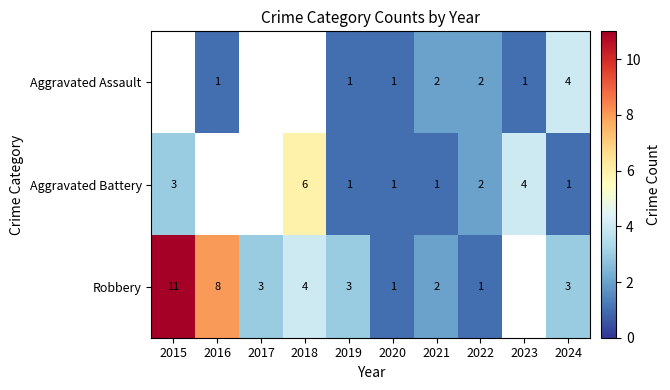

The Robbery series shows 2 at 2021. True or false?

True